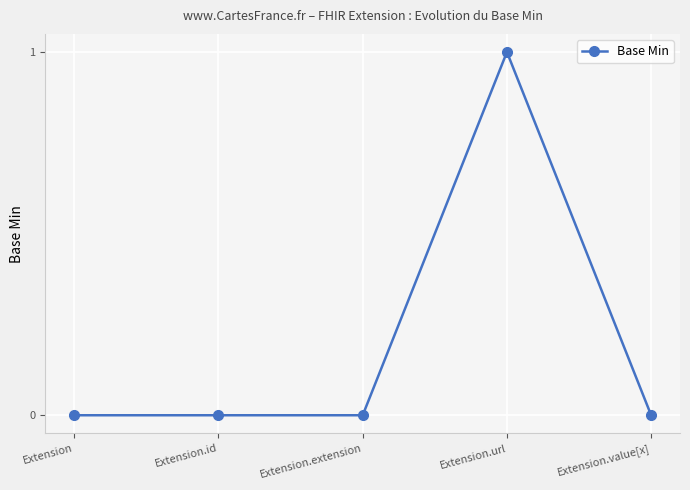

True or false: the data has more than 0 interior local peaks.

True